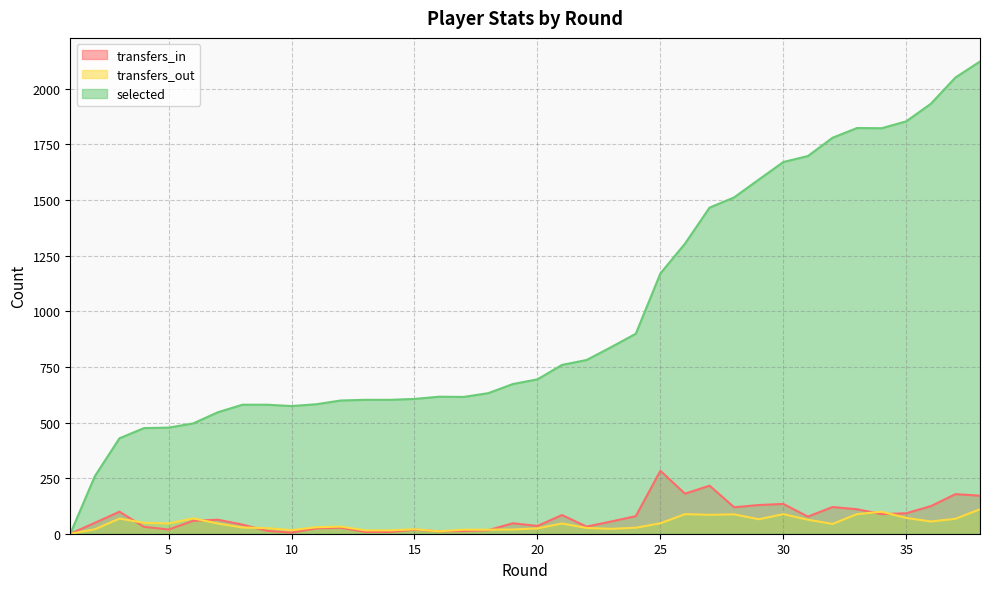

Which series has the largest total across all categories?

selected